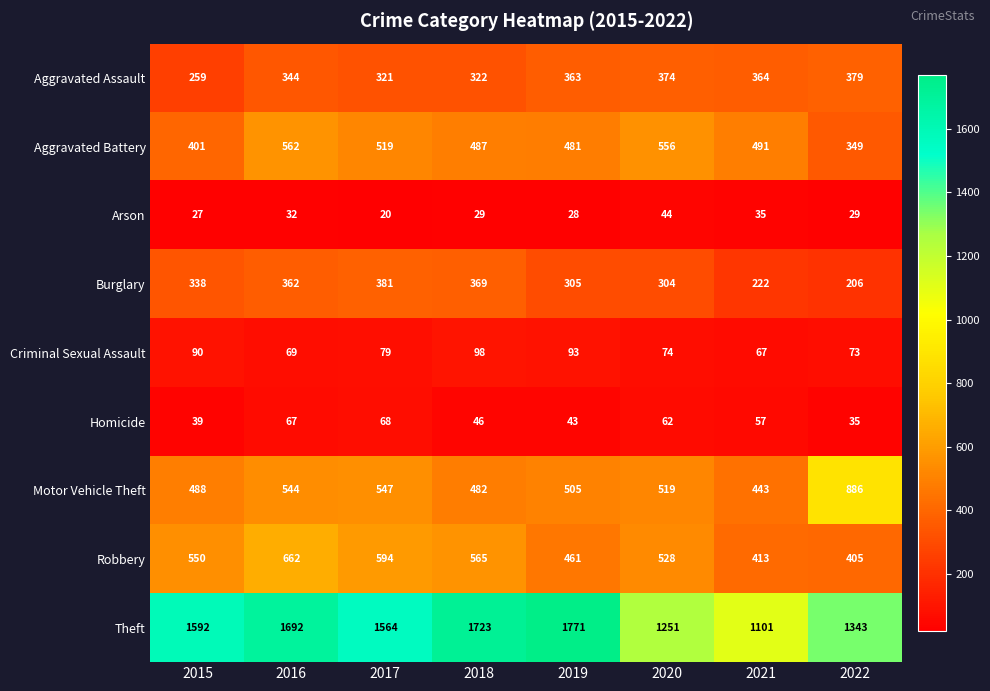

How many data points does each series have?

8